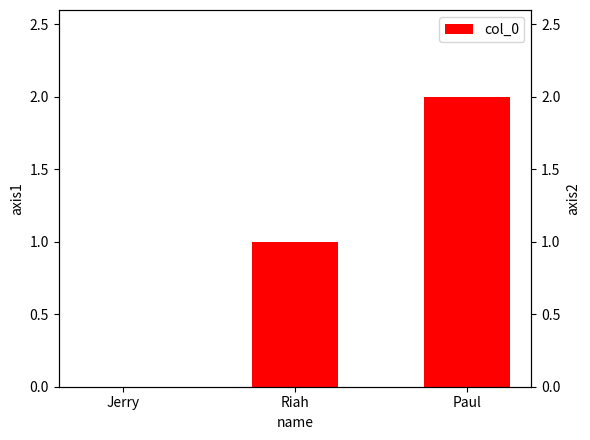

How many positive values are there?

2